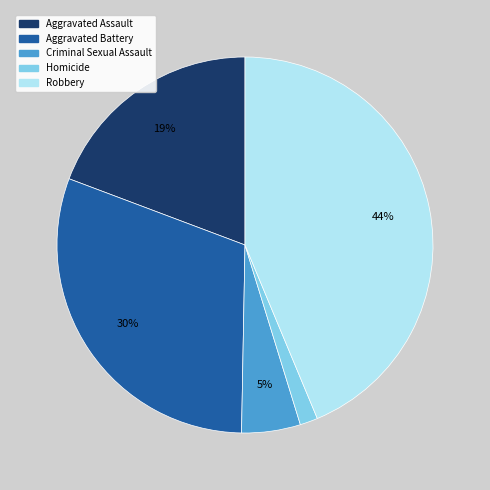

True or false: Aggravated Assault accounts for 19% of the total.

True